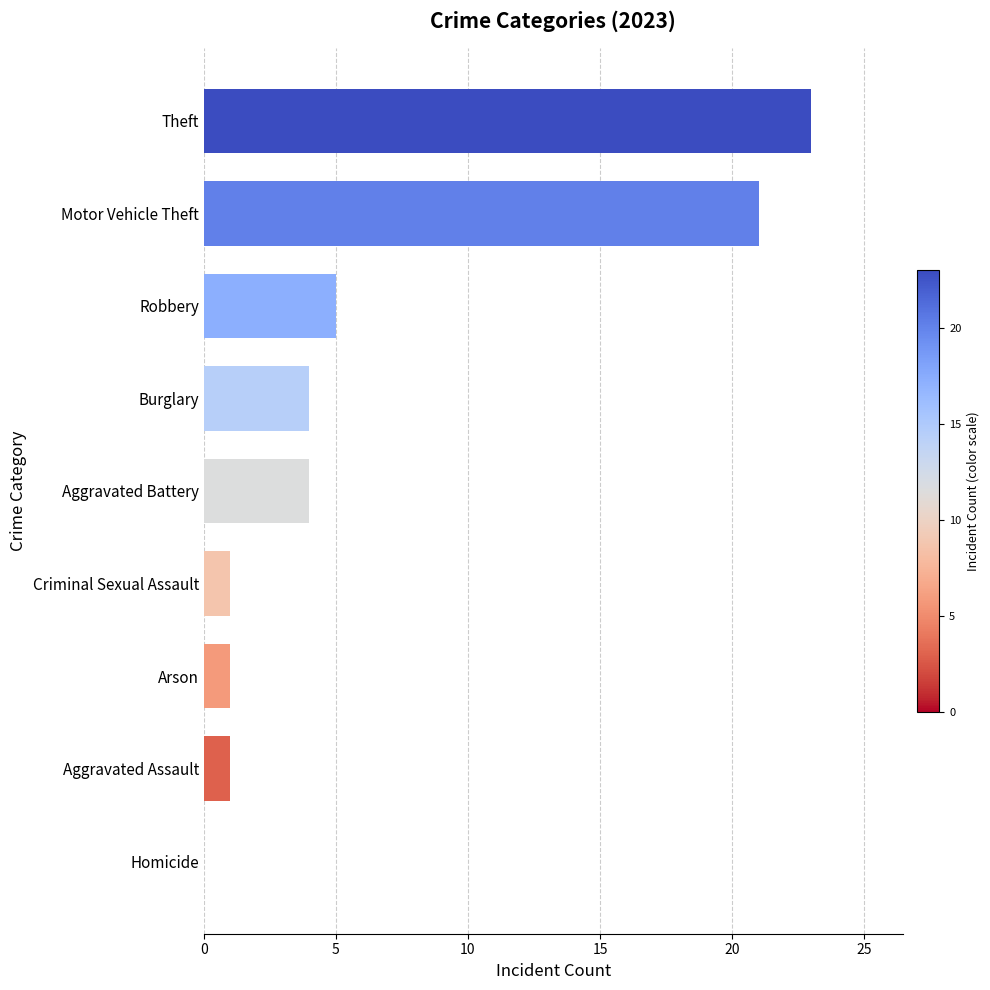

How many values are above zero?

8